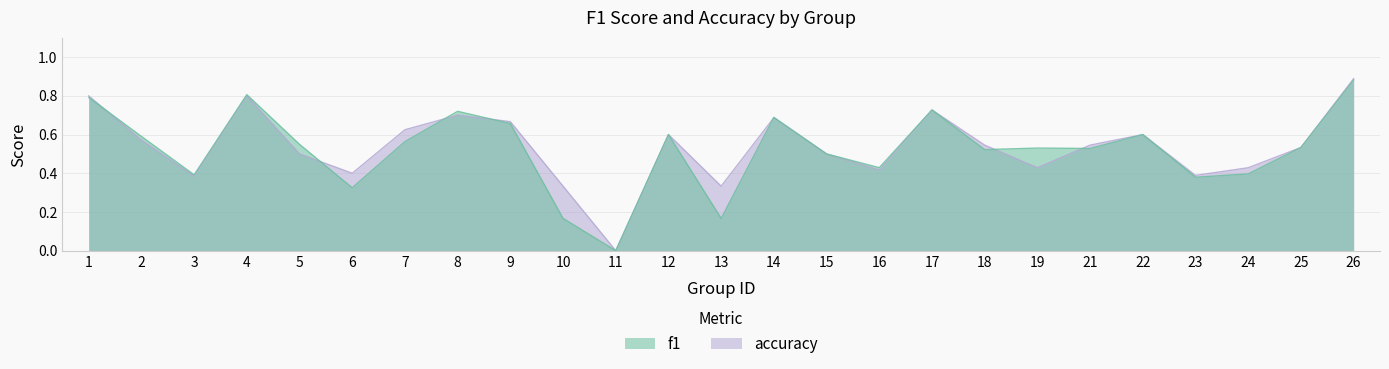

Where do f1 and accuracy first cross each other?

1 and 2